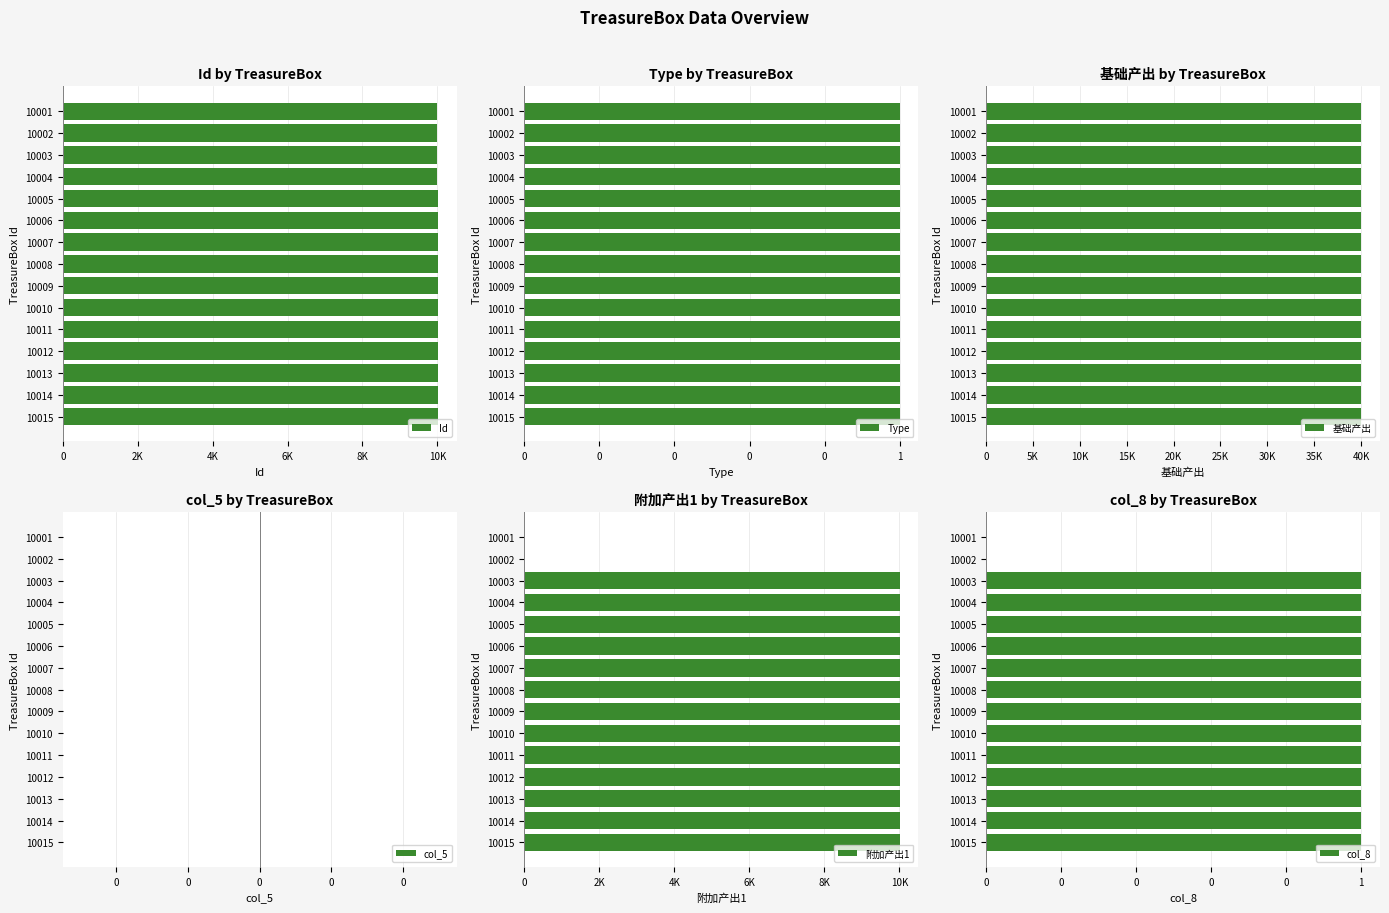

Is it true that Type equals 0.2 at 9?

False